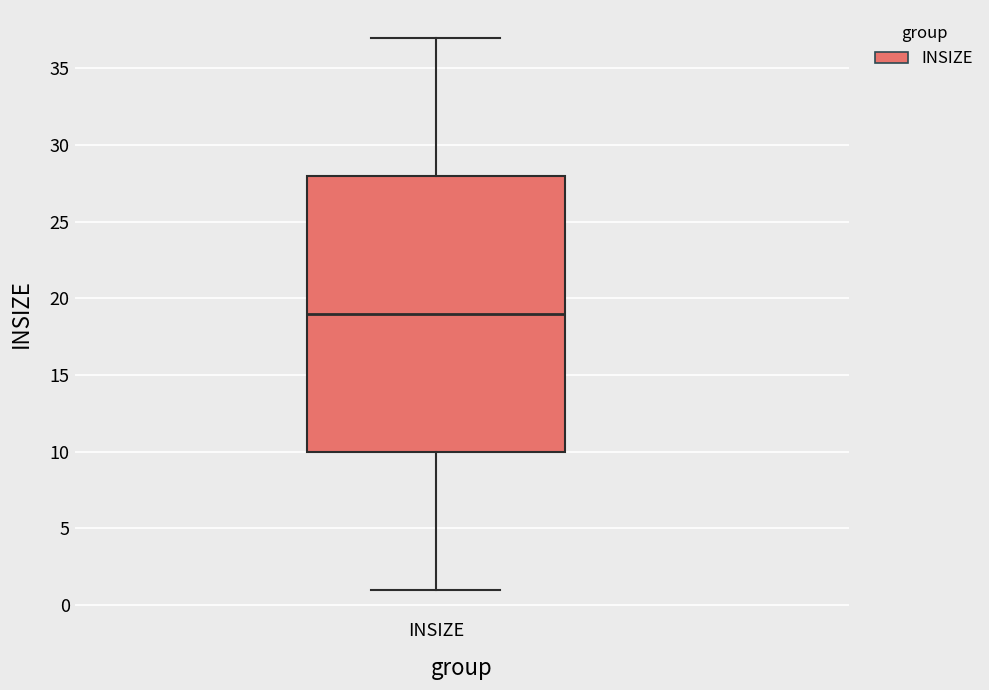

Read this box plot against the y-axis: the position of the median line, the range covered by the box, and the ends of both whiskers. The values are not printed on the chart, so give them approximately, as read against the axis.

median 19, box 10 to 28, whiskers 1 to 37